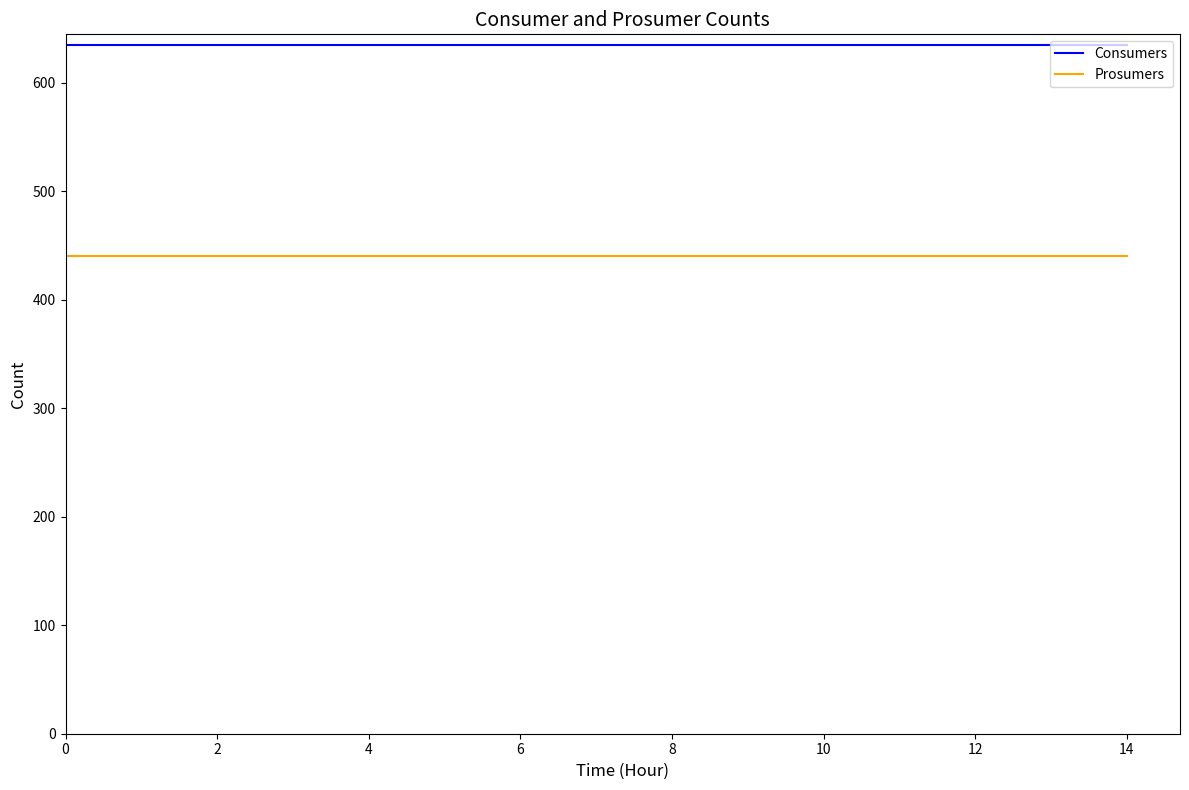

What is the maximum value shown in the chart?

635